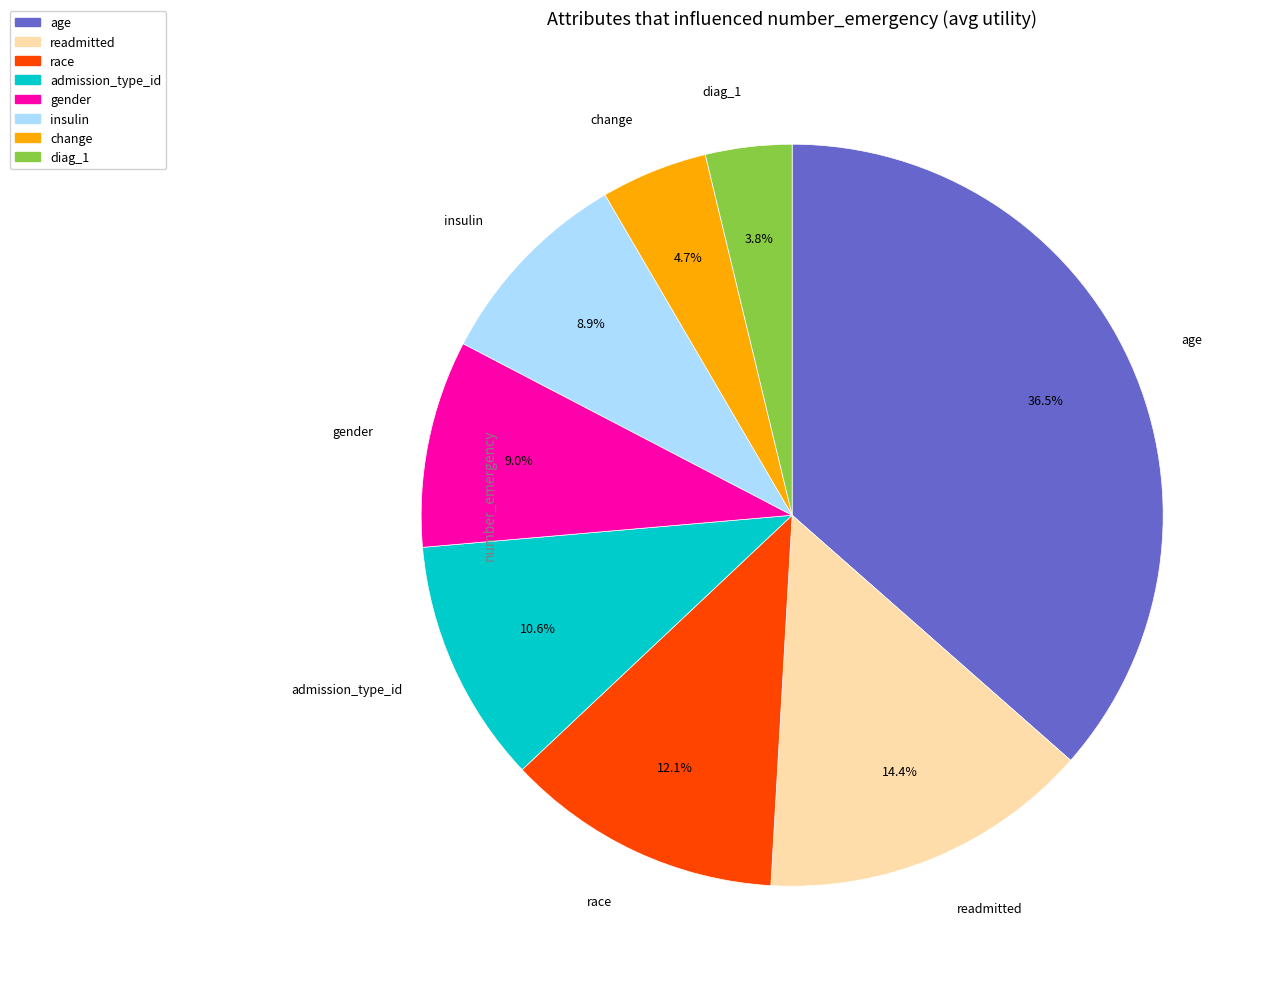

Which has a higher value, age or insulin?

age